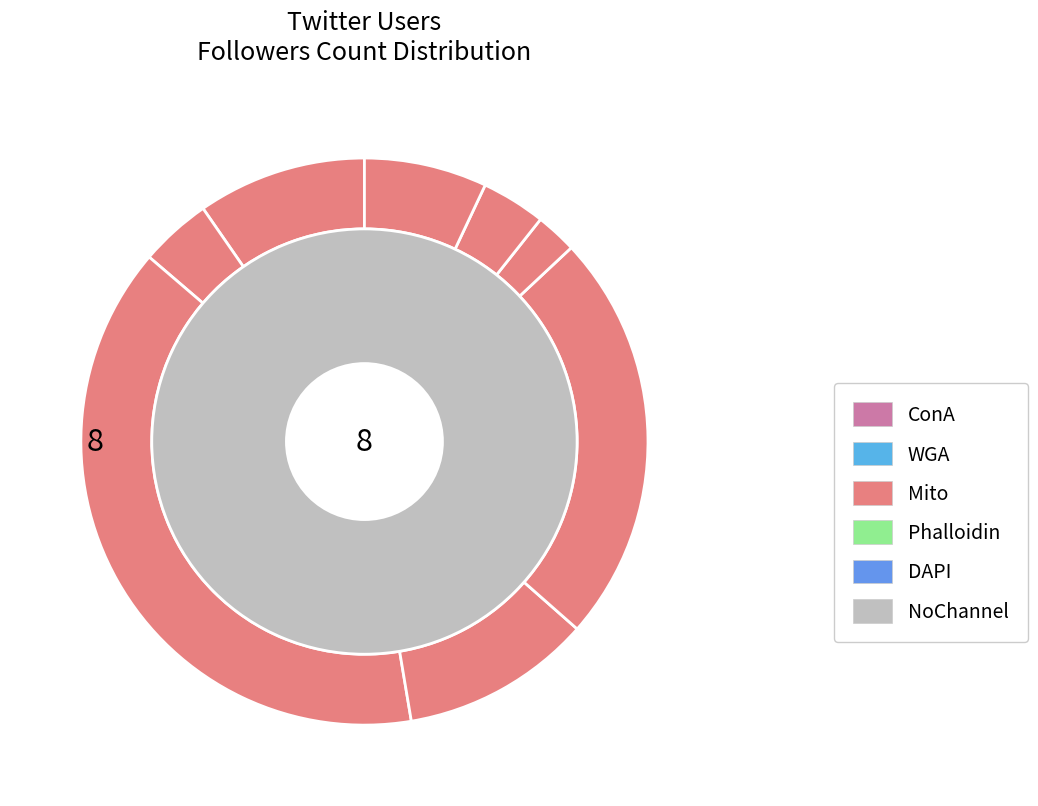

To the nearest percent, what is the average slice percentage?

12%